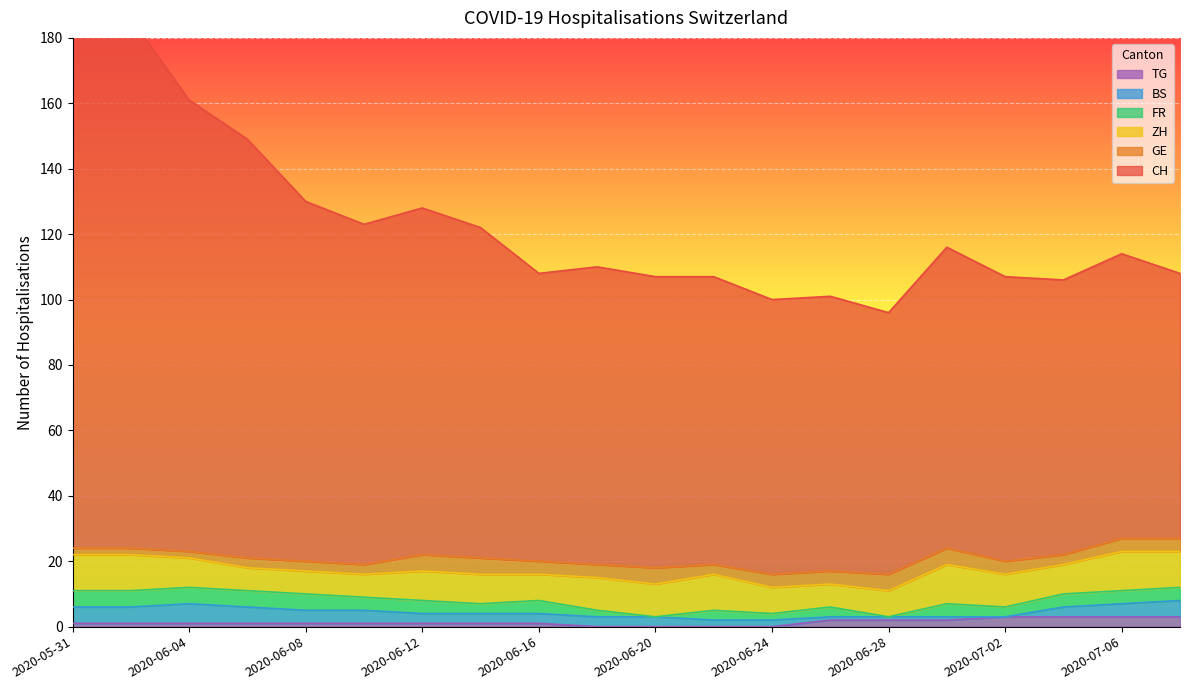

What is the value of the ZH point at the 18th from the left?

9